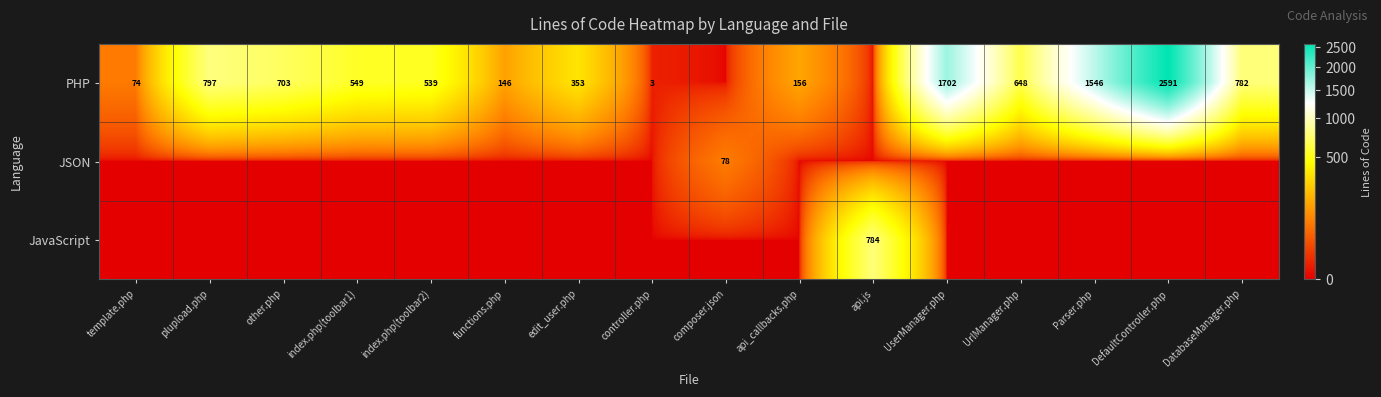

True or false: PHP has a value of 1702 at UserManager.php.

True